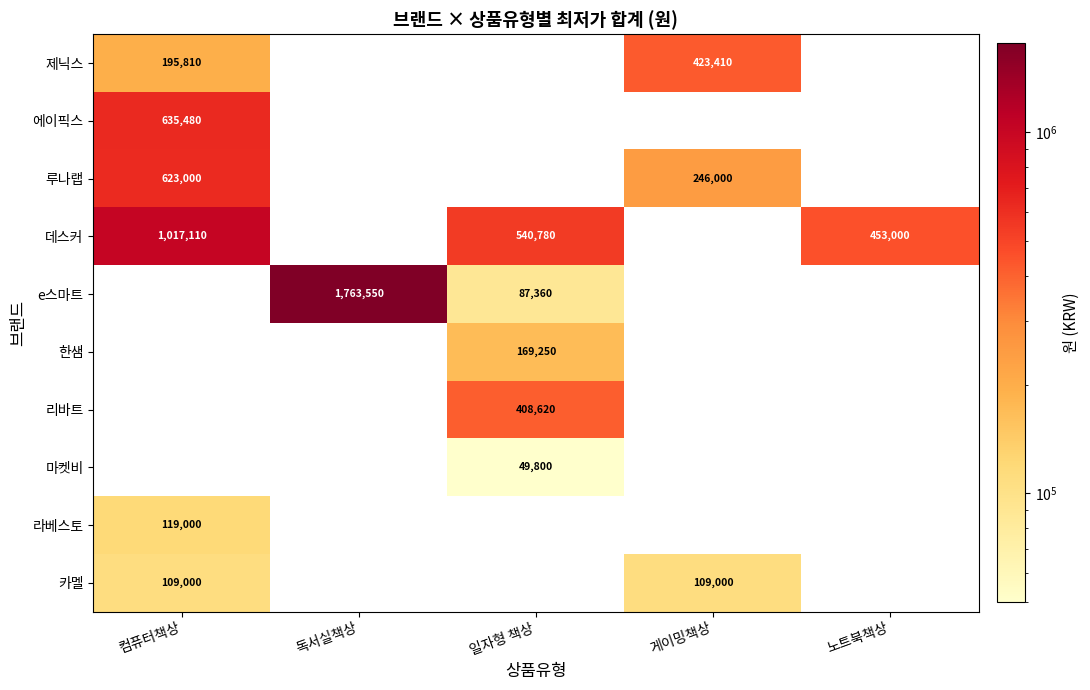

Is it true that 한샘 equals 169250 at 일자형 책상?

True